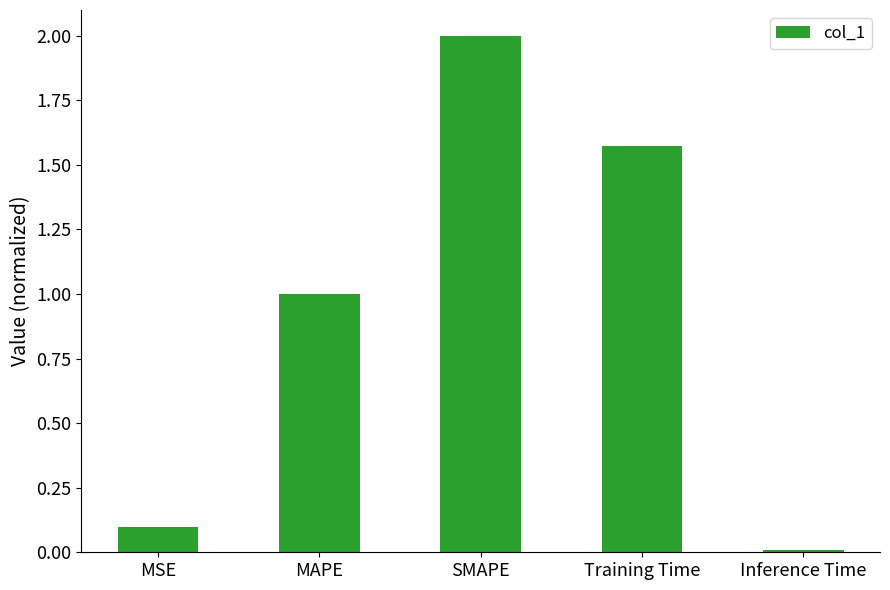

Approximately how many times larger is the value at MSE compared to Training Time?

0.1